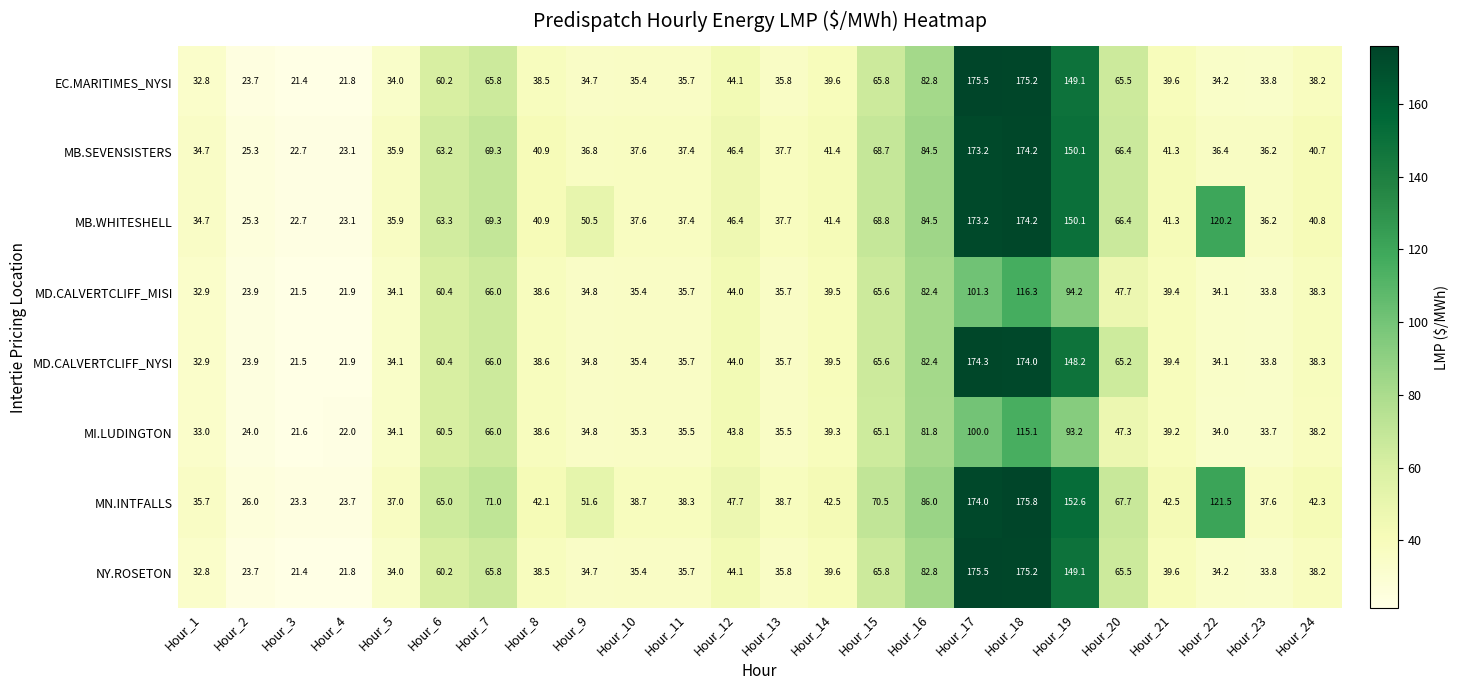

What is the difference between the highest and lowest values at Hour_10?

3.4